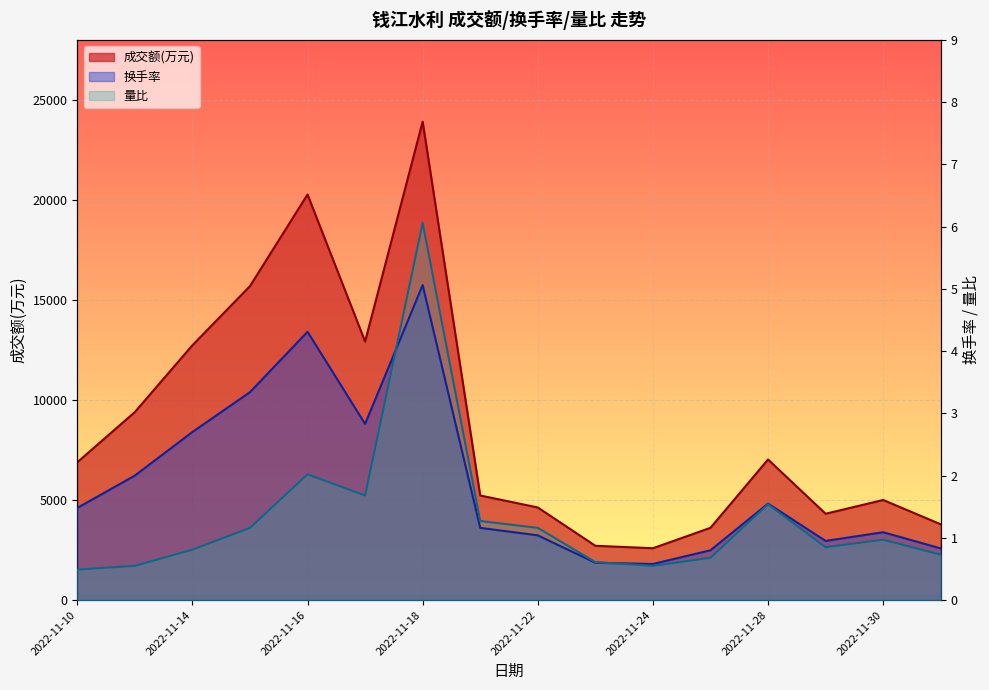

The value of 换手率 at 2022-11-10 is 1.5. True or false?

True